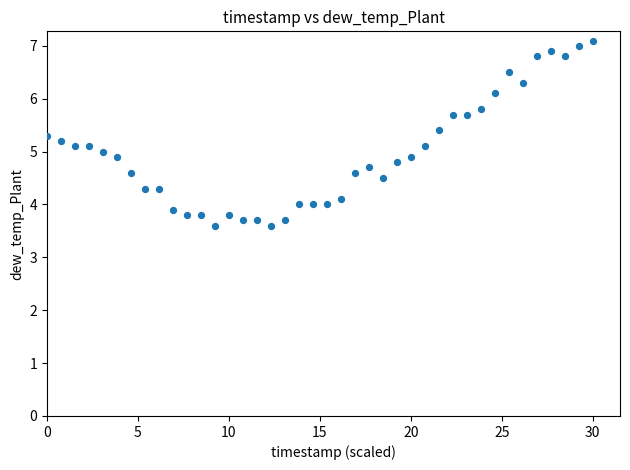

What is the range of X values (max minus min)?

30.0